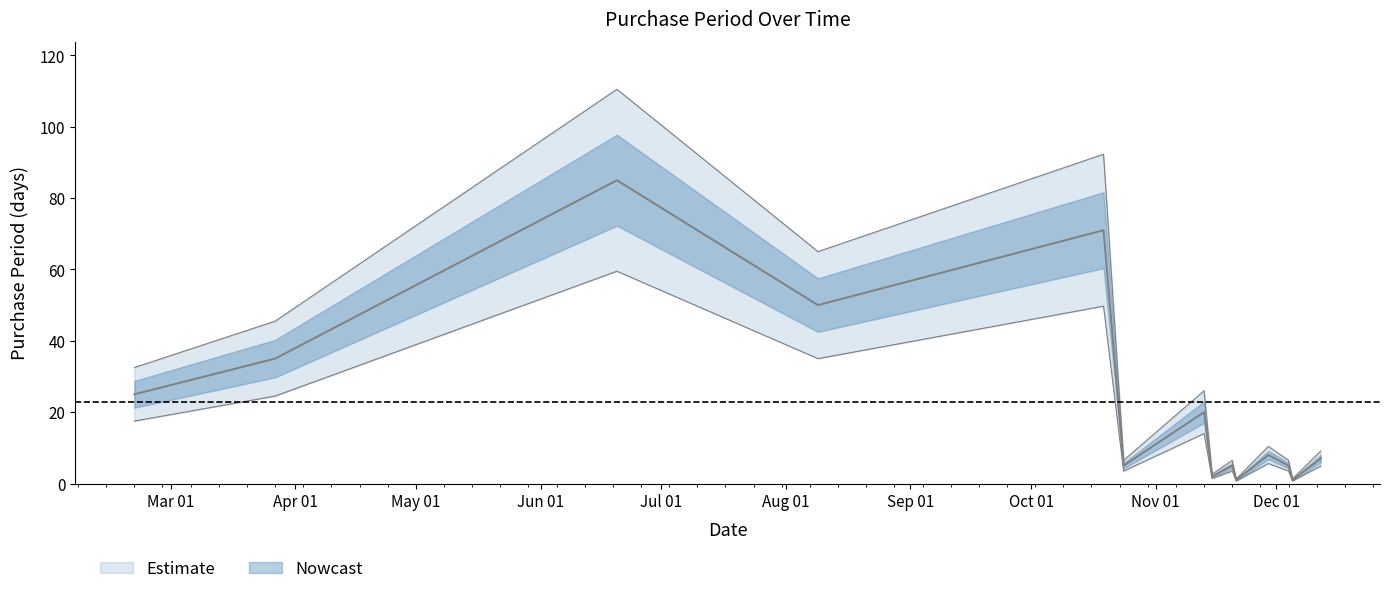

How many interior local peaks (higher than both neighbors) does the data have?

5